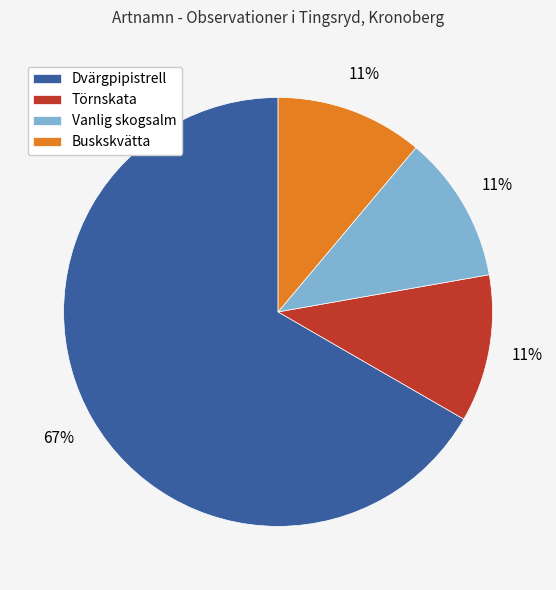

Is it true that Buskskvätta is 11% of the pie?

True